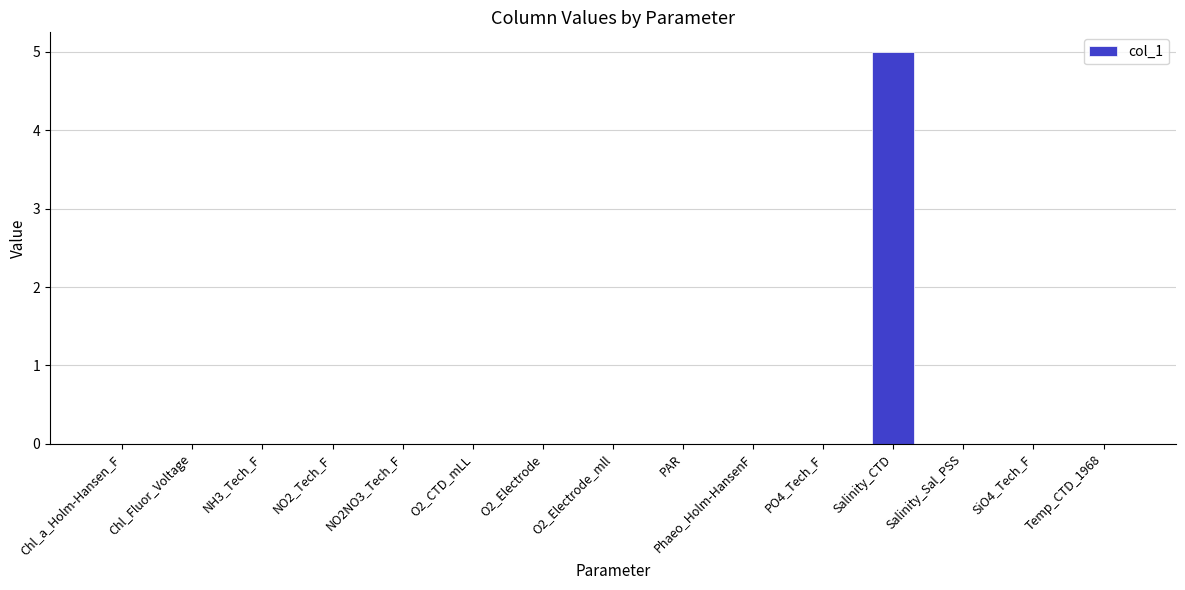

Between Salinity_Sal_PSS and Salinity_CTD, which is larger?

Salinity_CTD